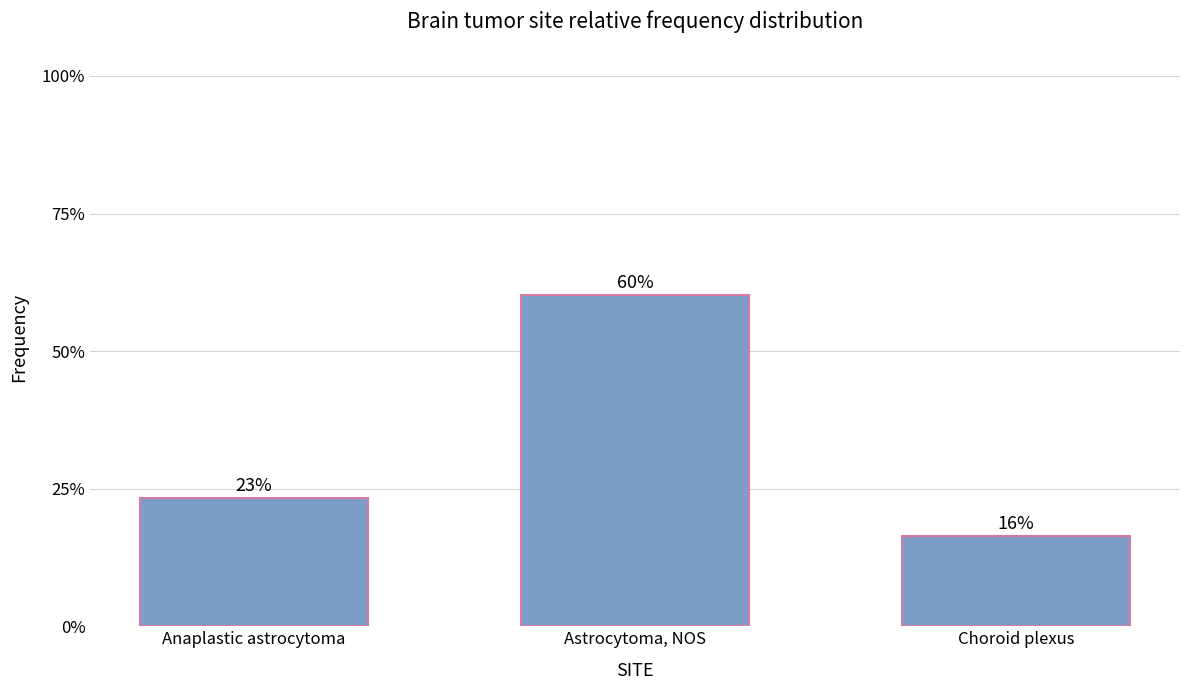

Are the bars horizontal?

No